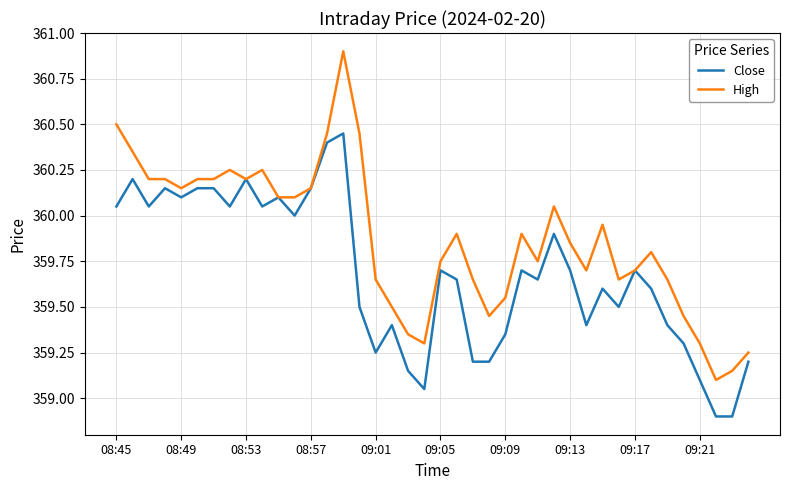

Which series has the widest spread of values?

High